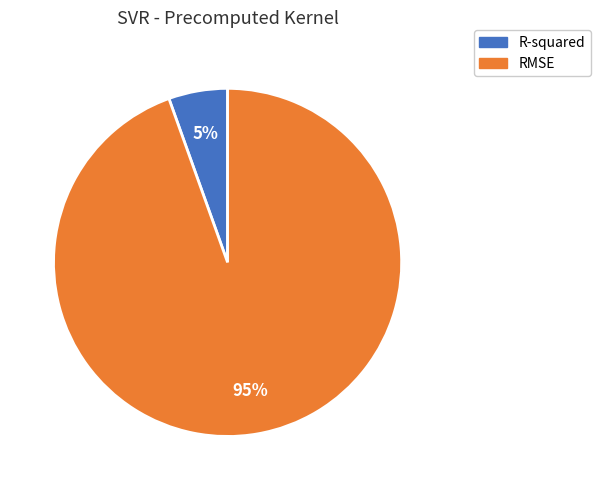

To the nearest percent, what is the combined percentage of R-squared and RMSE?

100%